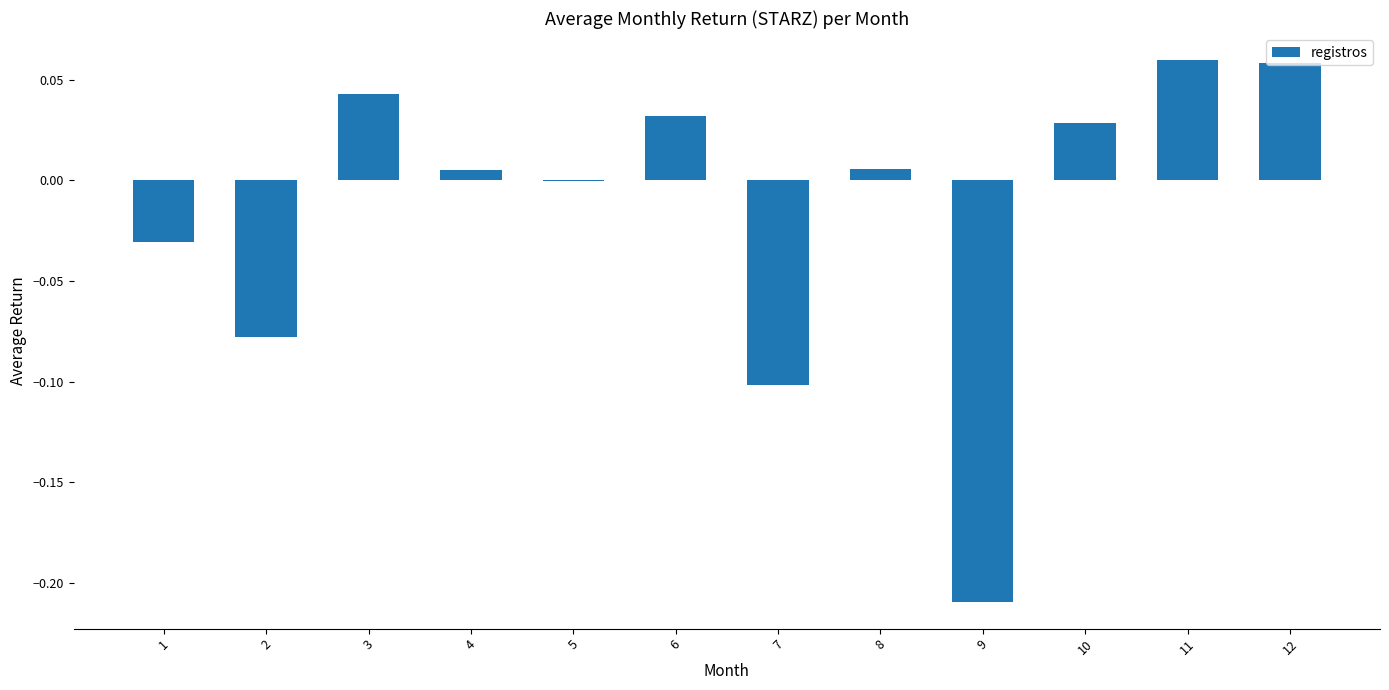

Count the number of categories in the chart.

12